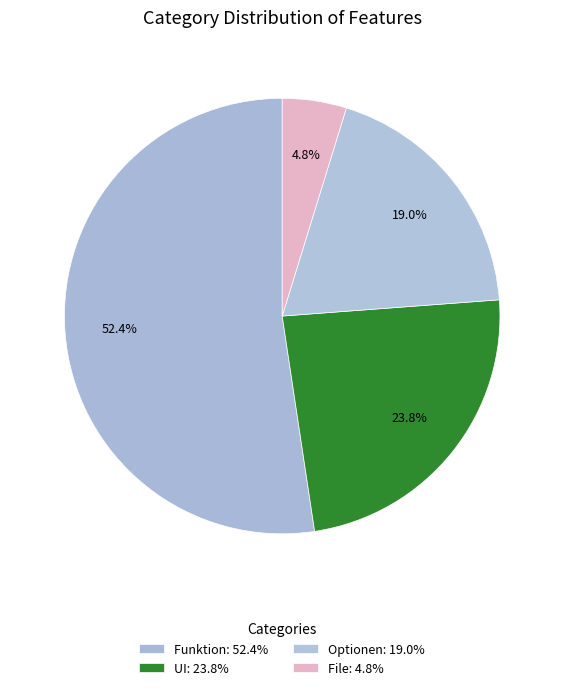

Approximately how many times larger is the value at Optionen compared to Funktion?

0.4